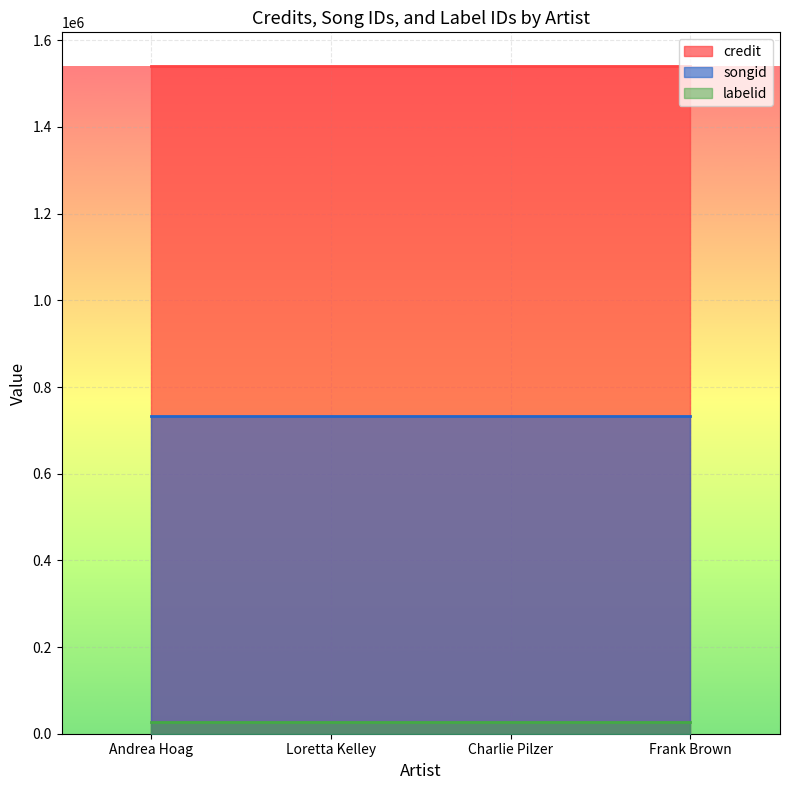

What are all the series names shown in the legend?

credit, songid, labelid